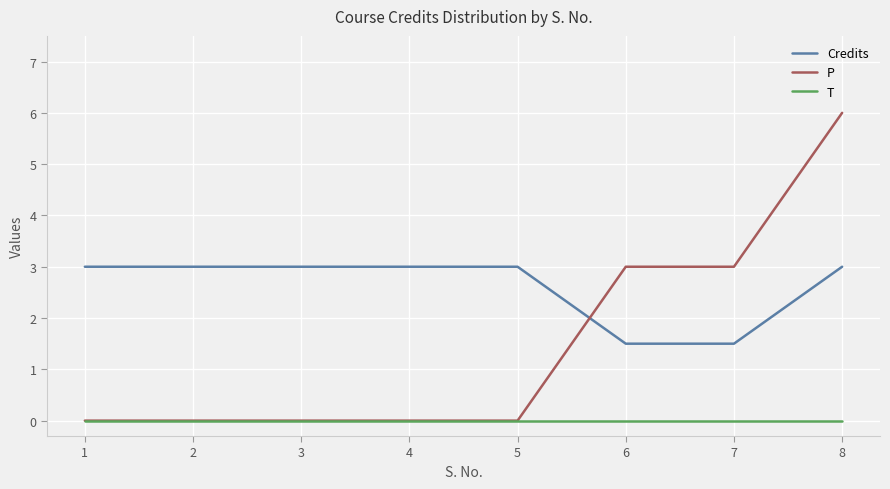

Where do P and Credits first cross each other?

5 and 6